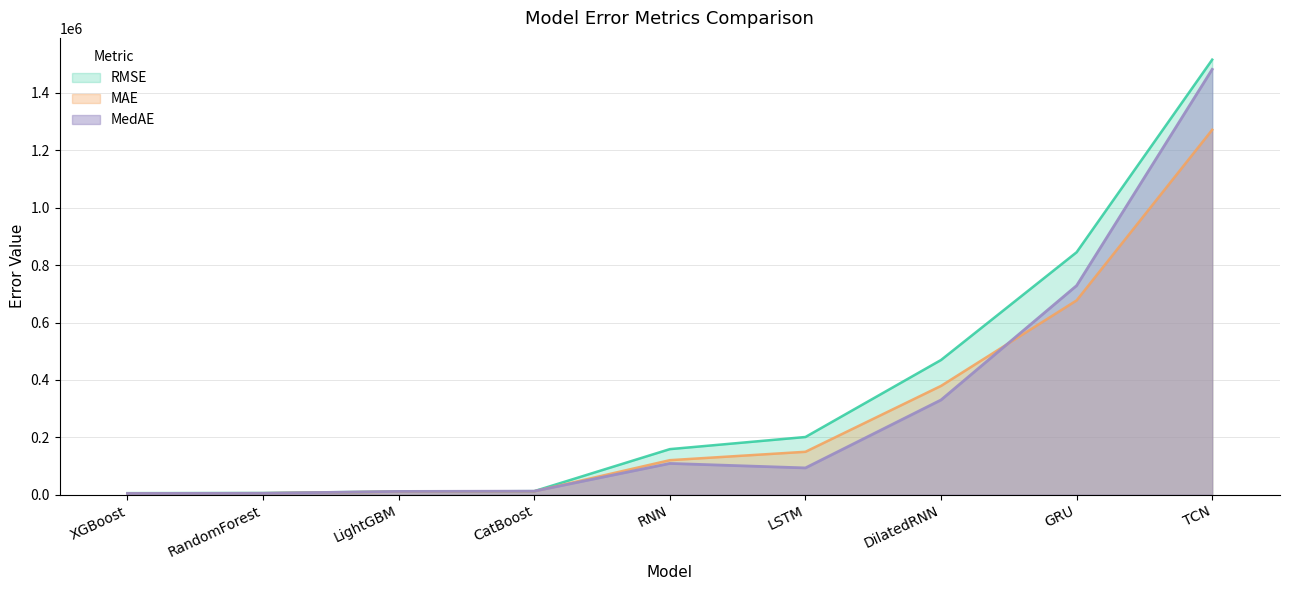

Does the chart have visible grid lines?

Yes